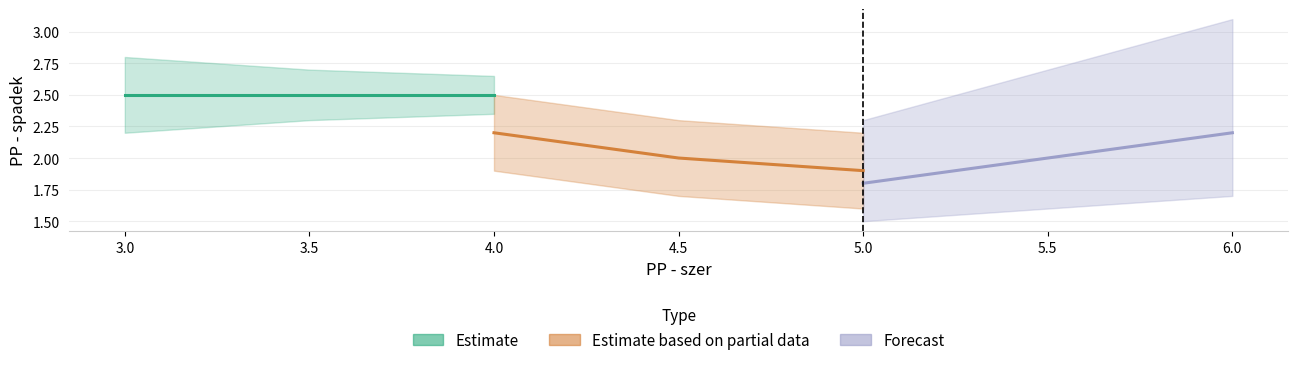

What is the minimum value for Estimate?

2.5